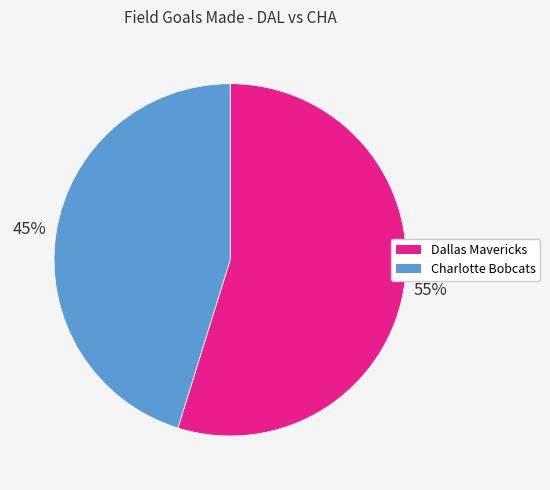

Which has a higher value, Charlotte Bobcats or Dallas Mavericks?

Dallas Mavericks